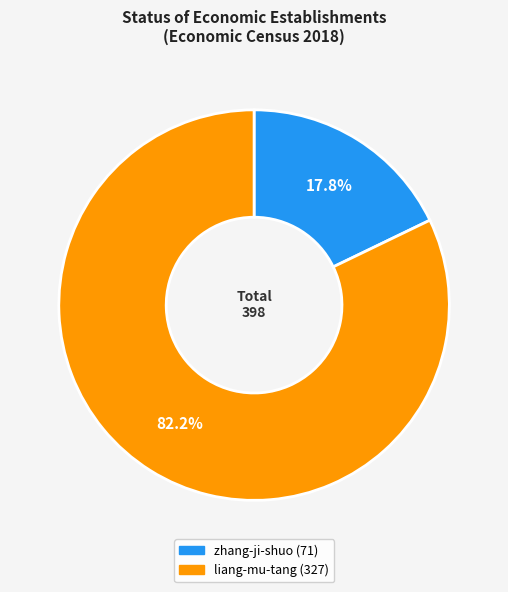

What percentage is the zhang-ji-shuo slice, to the nearest percent?

18%